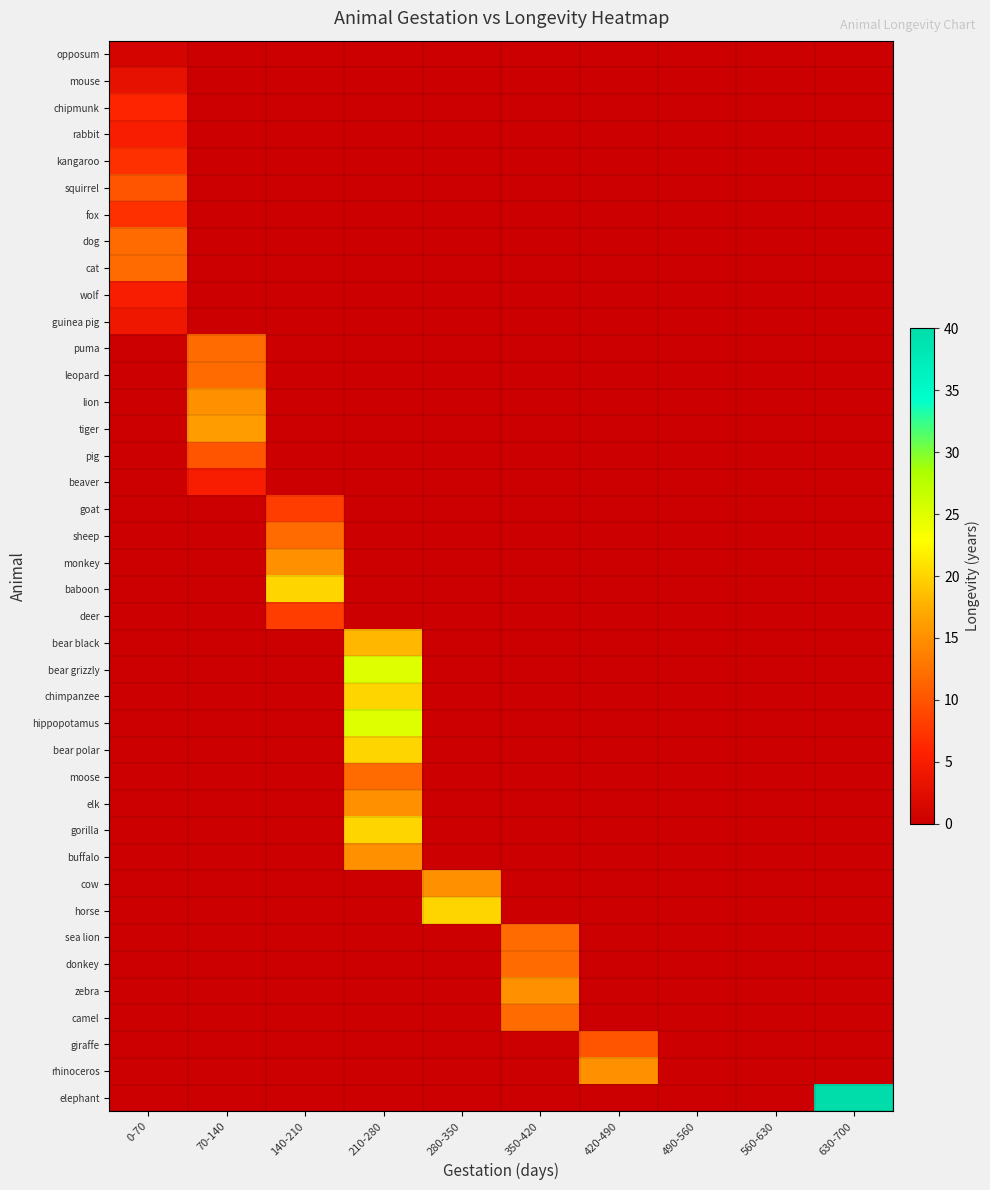

What is the difference between the highest and lowest values at 350-420?

15